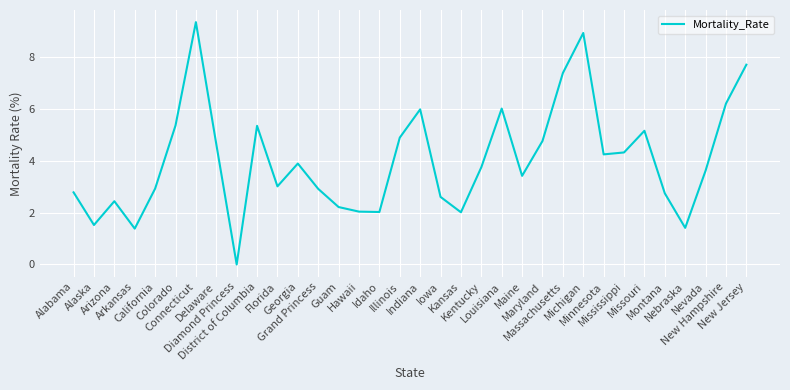

At which category does the chart reach its minimum across all series?

Diamond Princess